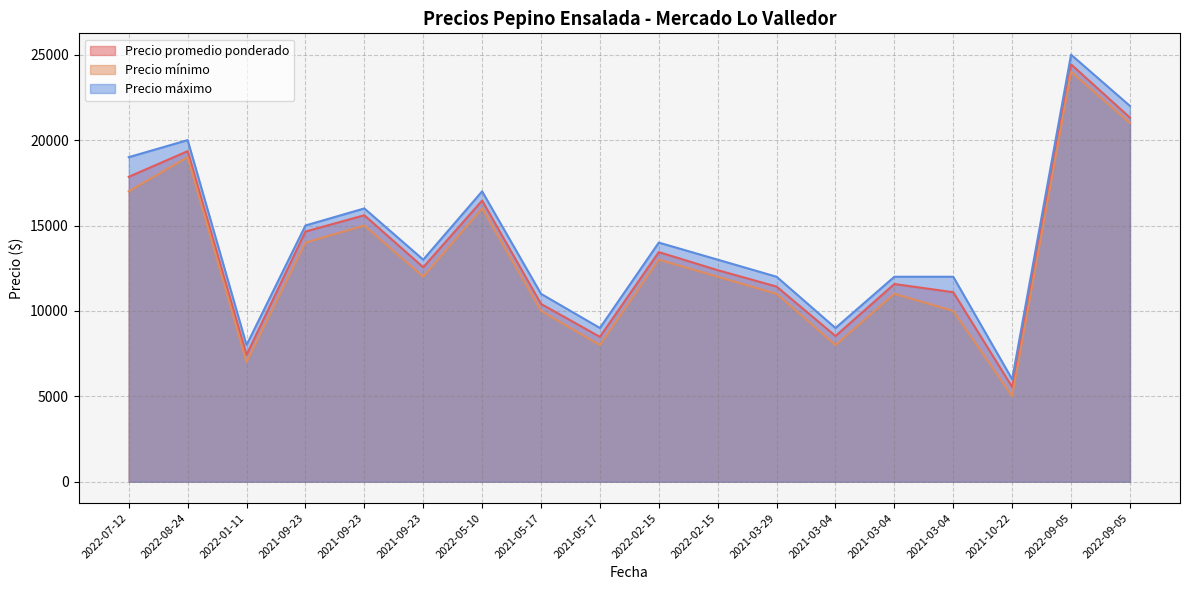

How many distinct data groups are displayed?

3